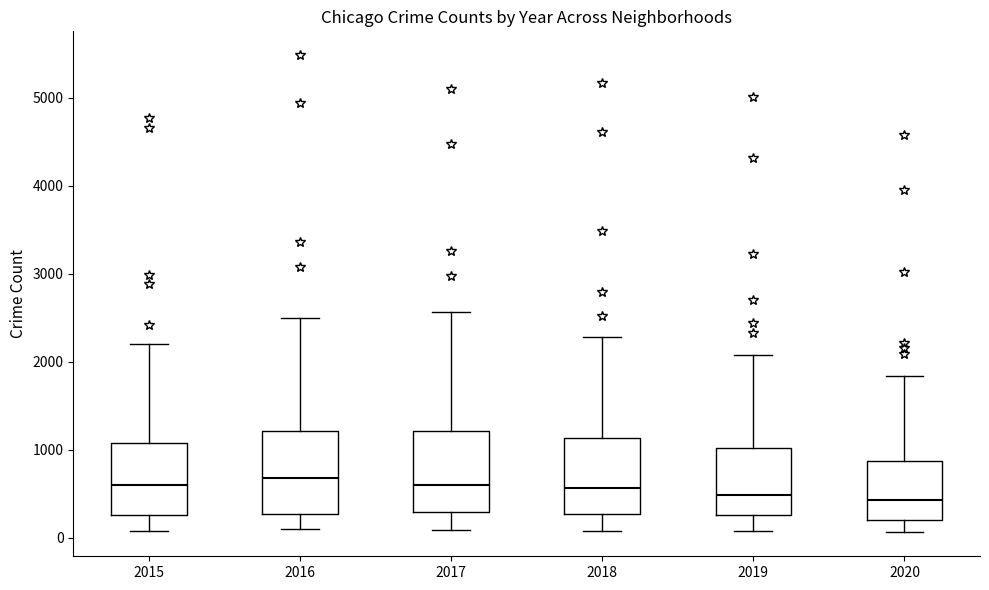

Where is the lower edge of the box at x = 2017 on the y-axis? The values are not printed on the chart, so give them approximately, as read against the axis.

300